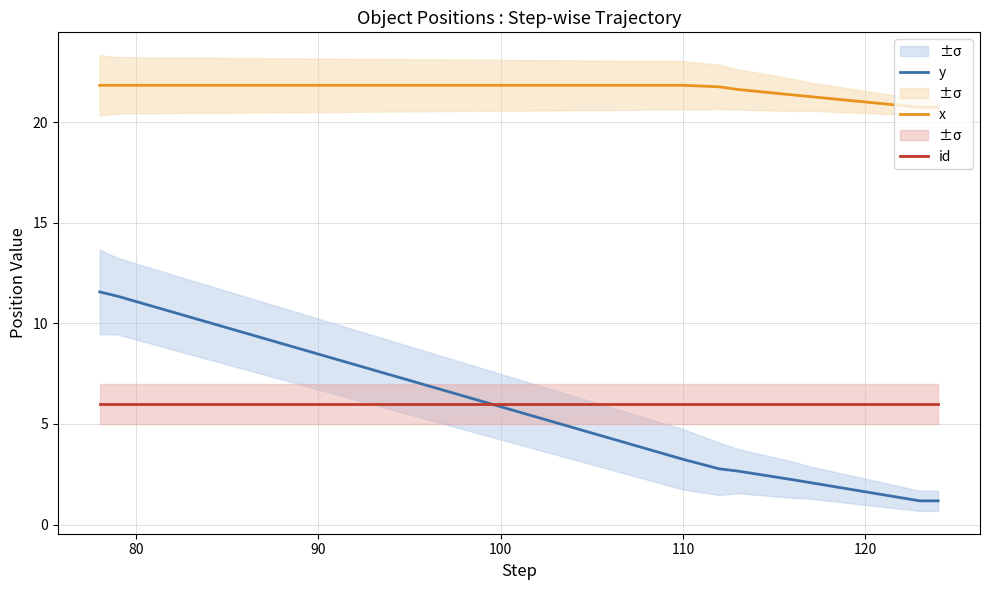

How many values in the y series exceed 2?

7